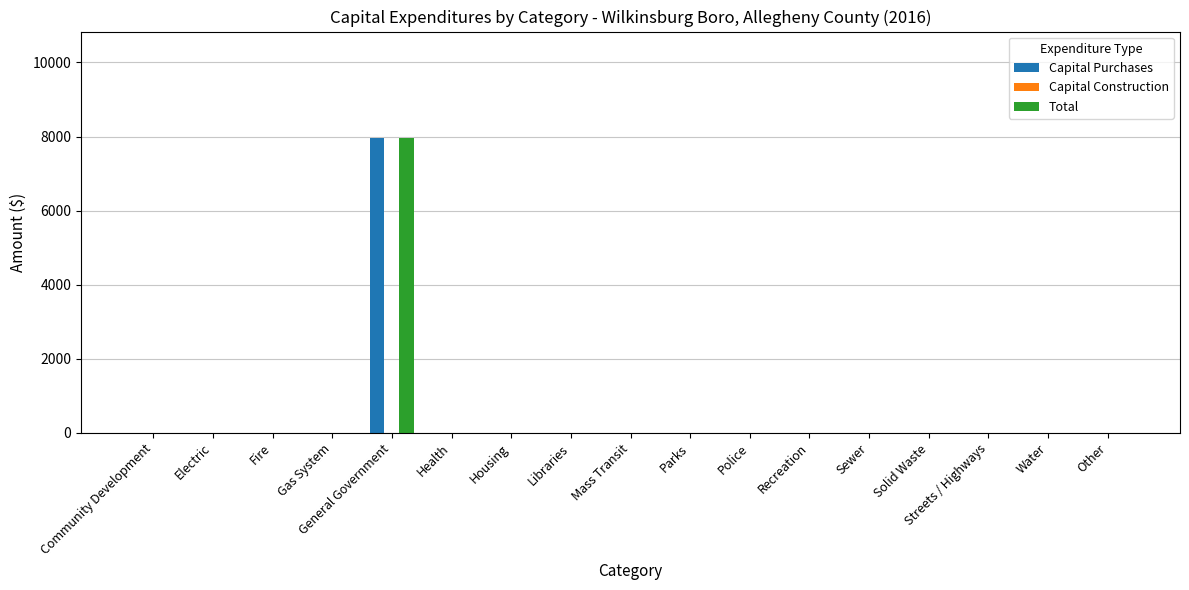

Does the chart contain stacked bars?

No